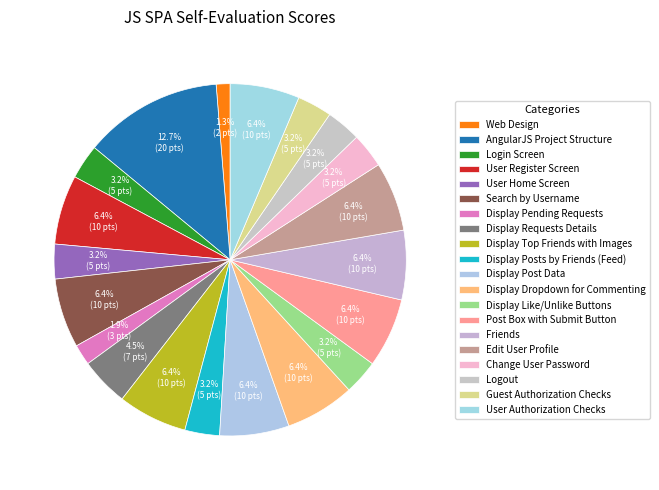

Count the number of slices in the pie.

20